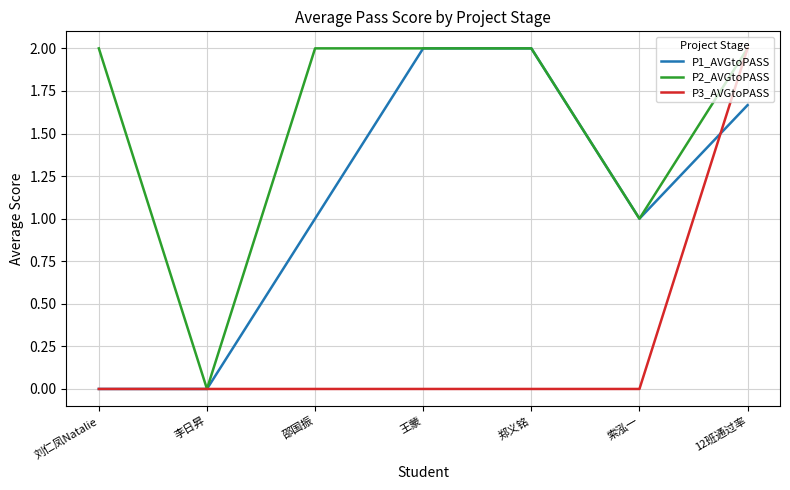

What is the greatest value displayed?

2.0